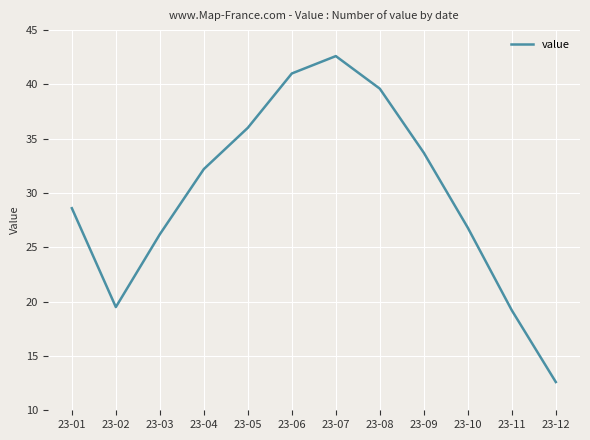

How many values are below 32?

6